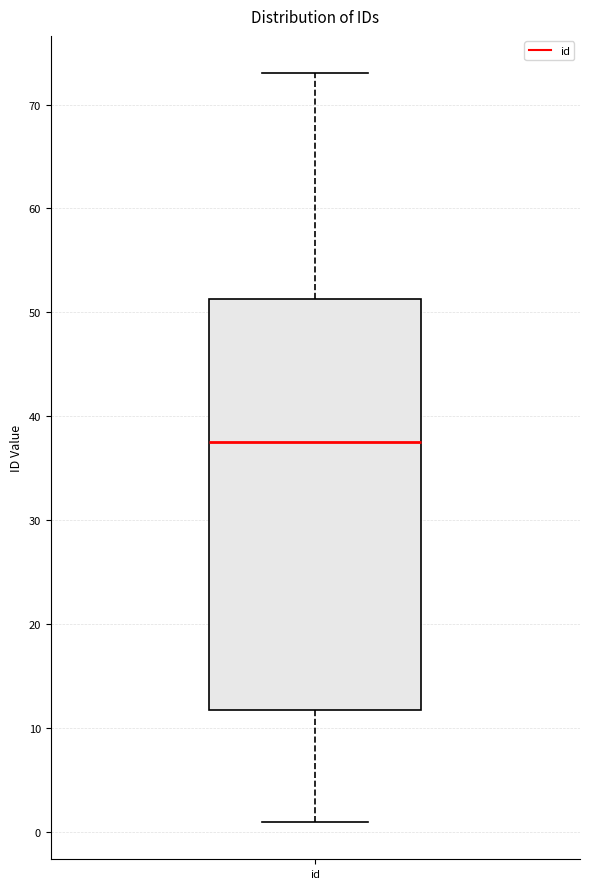

Read this box plot against the y-axis: the position of the median line, the range covered by the box, and the ends of both whiskers. The values are not printed on the chart, so give them approximately, as read against the axis.

median 38, box 12 to 51, whiskers 1 to 73